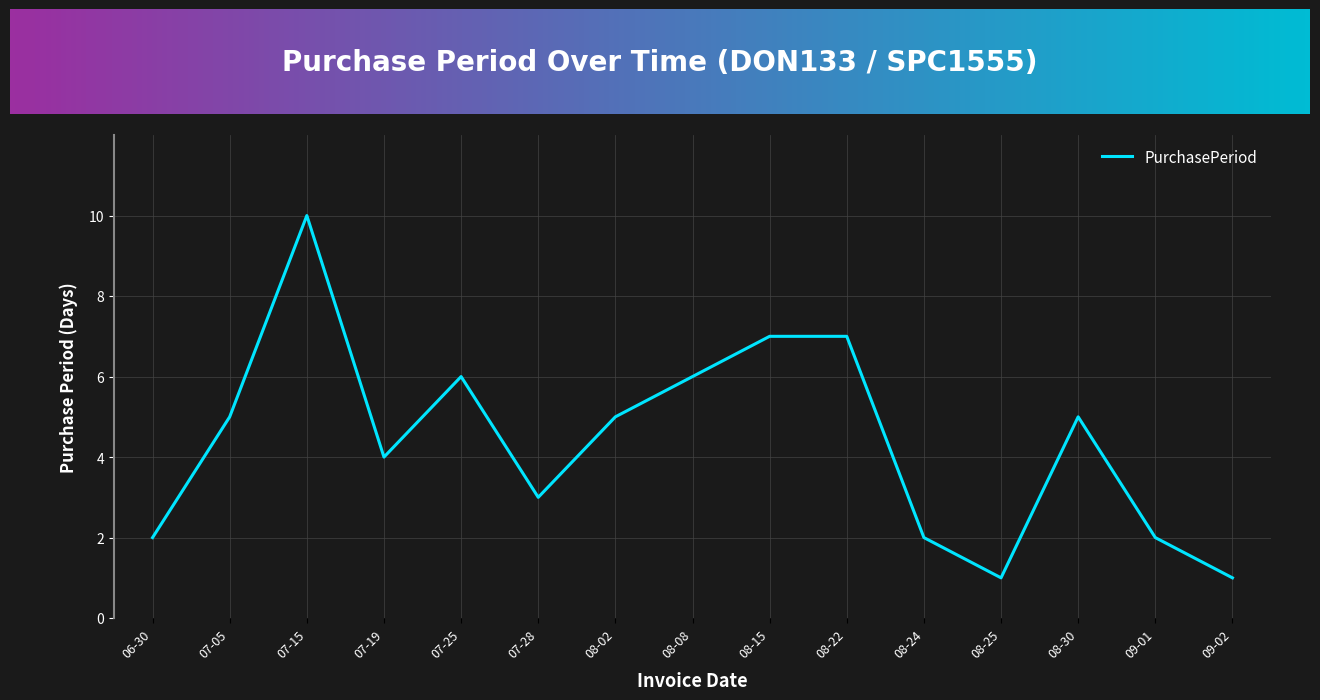

Is it true that the value at 07-15 is 10?

True